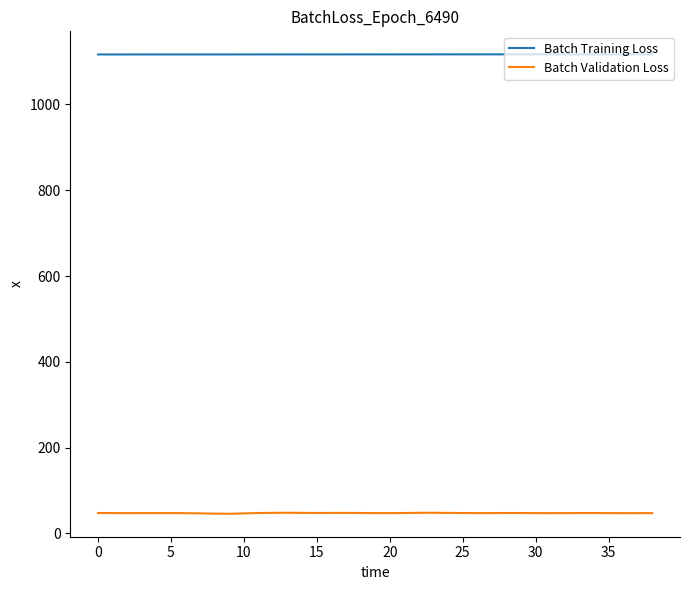

List the series in order of their overall mean, lowest first.

Batch Validation Loss, Batch Training Loss